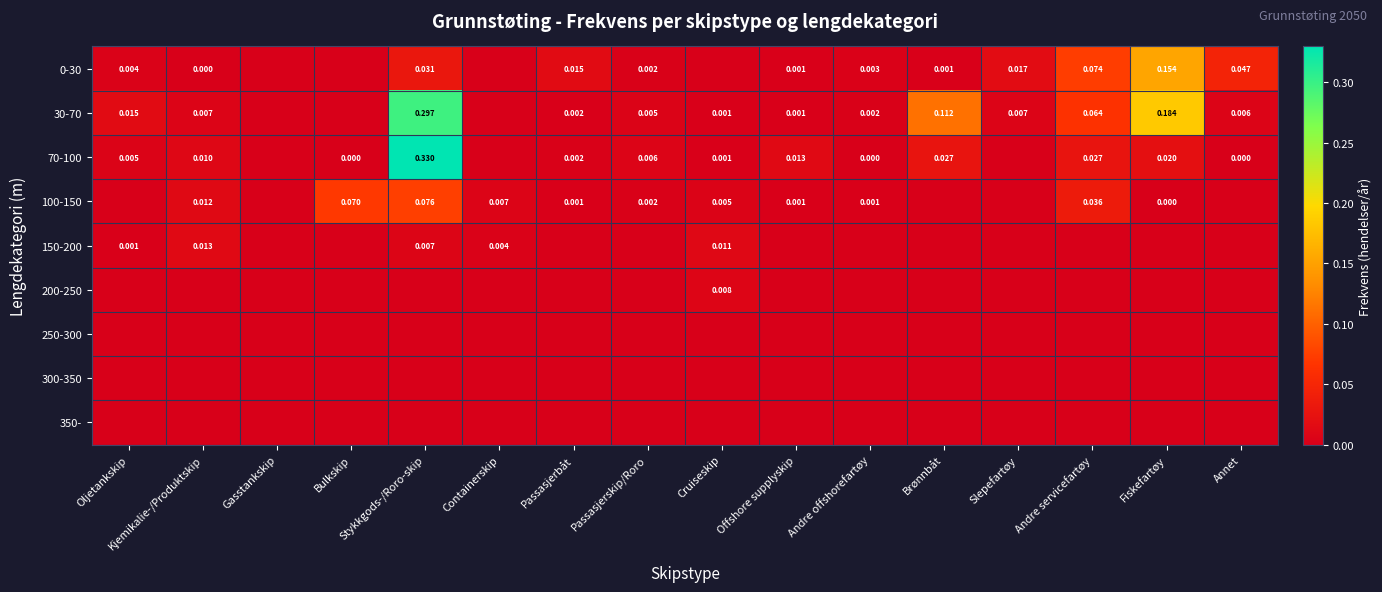

Which series has the widest spread of values?

70-100